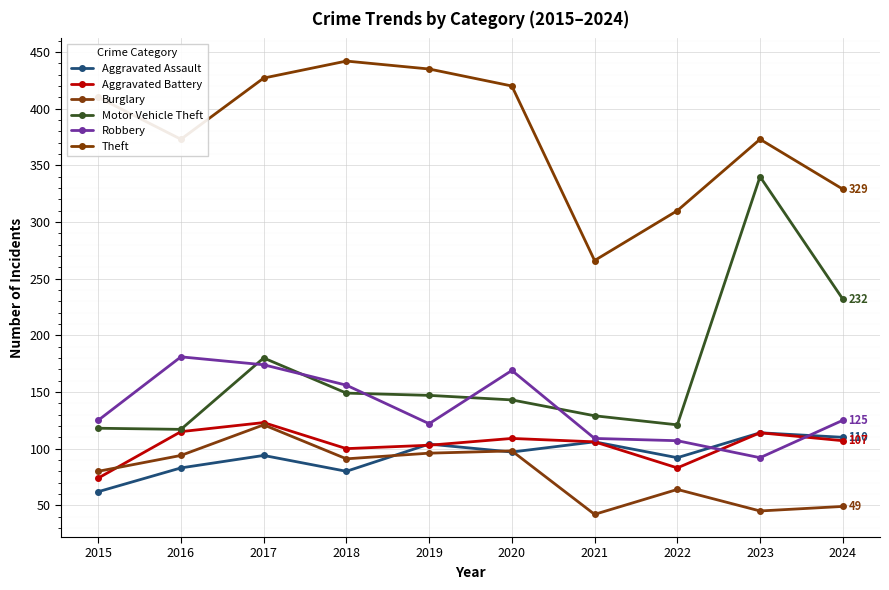

Where is Robbery nearest to the value 136?

2015